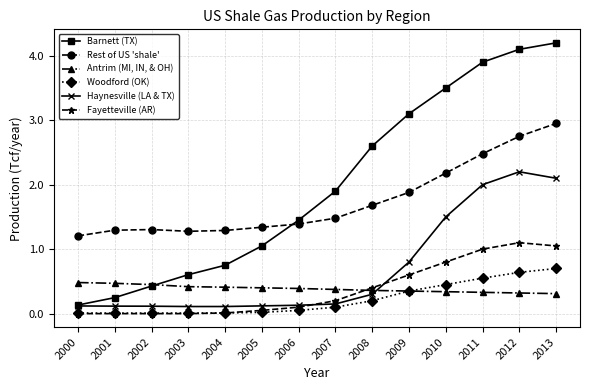

At which category does the chart reach its peak across all series?

2013